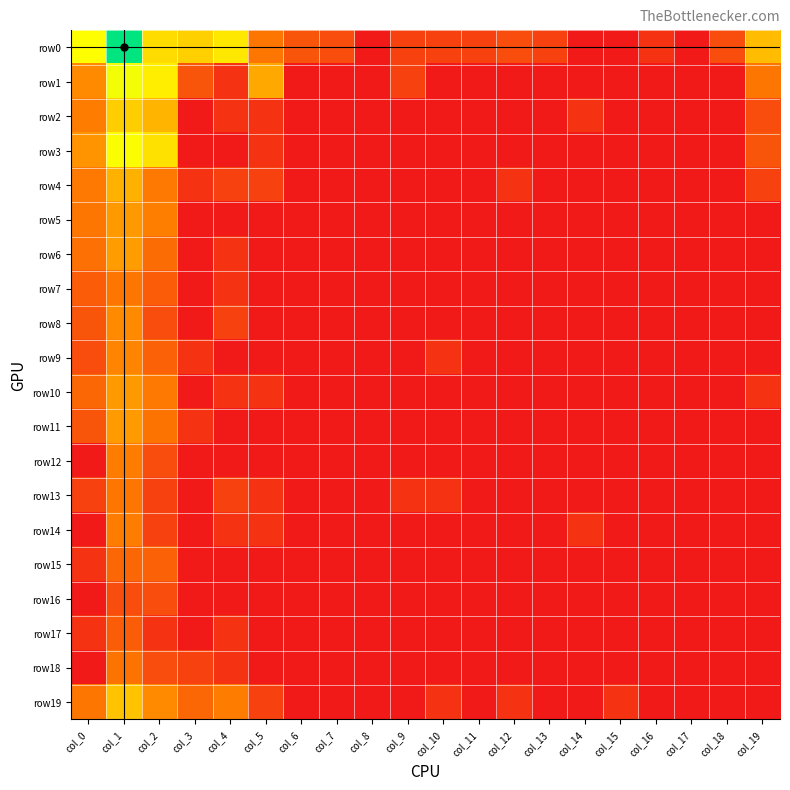

Reading left to right, what are all the values shown in this chart?

row0: col_0=5.4	col_1=8.1	col_2=4.7	col_3=4.4	col_4=4.9	col_5=2.5	col_6=1.6	col_7=1.4	col_8=0.0	col_9=1.1	col_10=1.1	col_11=1.1	col_12=1.4	col_13=1.1	col_14=0.0	col_15=0.0	col_16=0.7	col_17=0.0	col_18=1.4	col_19=4.0
row1: col_0=2.9	col_1=5.5	col_2=5.0	col_3=1.6	col_4=0.7	col_5=3.6	col_6=0.0	col_7=0.0	col_8=0.0	col_9=1.1	col_10=0.0	col_11=0.0	col_12=0.0	col_13=0.0	col_14=0.0	col_15=0.0	col_16=0.0	col_17=0.0	col_18=0.0	col_19=2.5
row2: col_0=2.6	col_1=4.4	col_2=3.8	col_3=0.0	col_4=0.7	col_5=0.7	col_6=0.0	col_7=0.0	col_8=0.0	col_9=0.0	col_10=0.0	col_11=0.0	col_12=0.0	col_13=0.0	col_14=0.7	col_15=0.0	col_16=0.0	col_17=0.0	col_18=0.0	col_19=1.4
row3: col_0=3.1	col_1=5.4	col_2=4.8	col_3=0.0	col_4=0.0	col_5=0.7	col_6=0.0	col_7=0.0	col_8=0.0	col_9=0.0	col_10=0.0	col_11=0.0	col_12=0.0	col_13=0.0	col_14=0.0	col_15=0.0	col_16=0.0	col_17=0.0	col_18=0.0	col_19=1.6
row4: col_0=2.6	col_1=3.8	col_2=2.6	col_3=0.7	col_4=1.1	col_5=1.1	col_6=0.0	col_7=0.0	col_8=0.0	col_9=0.0	col_10=0.0	col_11=0.0	col_12=0.7	col_13=0.0	col_14=0.0	col_15=0.0	col_16=0.0	col_17=0.0	col_18=0.0	col_19=1.1
row5: col_0=2.5	col_1=3.3	col_2=2.7	col_3=0.0	col_4=0.0	col_5=0.0	col_6=0.0	col_7=0.0	col_8=0.0	col_9=0.0	col_10=0.0	col_11=0.0	col_12=0.0	col_13=0.0	col_14=0.0	col_15=0.0	col_16=0.0	col_17=0.0	col_18=0.0	col_19=0.0
row6: col_0=2.3	col_1=3.3	col_2=2.2	col_3=0.0	col_4=0.7	col_5=0.0	col_6=0.0	col_7=0.0	col_8=0.0	col_9=0.0	col_10=0.0	col_11=0.0	col_12=0.0	col_13=0.0	col_14=0.0	col_15=0.0	col_16=0.0	col_17=0.0	col_18=0.0	col_19=0.0
row7: col_0=1.8	col_1=2.5	col_2=1.8	col_3=0.0	col_4=0.7	col_5=0.0	col_6=0.0	col_7=0.0	col_8=0.0	col_9=0.0	col_10=0.0	col_11=0.0	col_12=0.0	col_13=0.0	col_14=0.0	col_15=0.0	col_16=0.0	col_17=0.0	col_18=0.0	col_19=0.0
row8: col_0=1.6	col_1=2.9	col_2=1.4	col_3=0.0	col_4=1.1	col_5=0.0	col_6=0.0	col_7=0.0	col_8=0.0	col_9=0.0	col_10=0.0	col_11=0.0	col_12=0.0	col_13=0.0	col_14=0.0	col_15=0.0	col_16=0.0	col_17=0.0	col_18=0.0	col_19=0.0
row9: col_0=1.4	col_1=2.8	col_2=1.9	col_3=0.7	col_4=0.0	col_5=0.0	col_6=0.0	col_7=0.0	col_8=0.0	col_9=0.0	col_10=0.7	col_11=0.0	col_12=0.0	col_13=0.0	col_14=0.0	col_15=0.0	col_16=0.0	col_17=0.0	col_18=0.0	col_19=0.0
row10: col_0=2.1	col_1=3.3	col_2=2.6	col_3=0.0	col_4=0.7	col_5=0.7	col_6=0.0	col_7=0.0	col_8=0.0	col_9=0.0	col_10=0.0	col_11=0.0	col_12=0.0	col_13=0.0	col_14=0.0	col_15=0.0	col_16=0.0	col_17=0.0	col_18=0.0	col_19=0.7
row11: col_0=1.6	col_1=3.3	col_2=2.4	col_3=0.7	col_4=0.0	col_5=0.0	col_6=0.0	col_7=0.0	col_8=0.0	col_9=0.0	col_10=0.0	col_11=0.0	col_12=0.0	col_13=0.0	col_14=0.0	col_15=0.0	col_16=0.0	col_17=0.0	col_18=0.0	col_19=0.0
row12: col_0=0.0	col_1=2.6	col_2=1.4	col_3=0.0	col_4=0.0	col_5=0.0	col_6=0.0	col_7=0.0	col_8=0.0	col_9=0.0	col_10=0.0	col_11=0.0	col_12=0.0	col_13=0.0	col_14=0.0	col_15=0.0	col_16=0.0	col_17=0.0	col_18=0.0	col_19=0.0
row13: col_0=1.1	col_1=2.5	col_2=1.1	col_3=0.0	col_4=1.1	col_5=0.7	col_6=0.0	col_7=0.0	col_8=0.0	col_9=0.7	col_10=0.7	col_11=0.0	col_12=0.0	col_13=0.0	col_14=0.0	col_15=0.0	col_16=0.0	col_17=0.0	col_18=0.0	col_19=0.0
row14: col_0=0.0	col_1=2.6	col_2=1.1	col_3=0.0	col_4=0.7	col_5=0.7	col_6=0.0	col_7=0.0	col_8=0.0	col_9=0.0	col_10=0.0	col_11=0.0	col_12=0.0	col_13=0.0	col_14=0.7	col_15=0.0	col_16=0.0	col_17=0.0	col_18=0.0	col_19=0.0
row15: col_0=0.7	col_1=2.1	col_2=1.9	col_3=0.0	col_4=0.0	col_5=0.0	col_6=0.0	col_7=0.0	col_8=0.0	col_9=0.0	col_10=0.0	col_11=0.0	col_12=0.0	col_13=0.0	col_14=0.0	col_15=0.0	col_16=0.0	col_17=0.0	col_18=0.0	col_19=0.0
row16: col_0=0.0	col_1=1.4	col_2=1.4	col_3=0.0	col_4=0.0	col_5=0.0	col_6=0.0	col_7=0.0	col_8=0.0	col_9=0.0	col_10=0.0	col_11=0.0	col_12=0.0	col_13=0.0	col_14=0.0	col_15=0.0	col_16=0.0	col_17=0.0	col_18=0.0	col_19=0.0
row17: col_0=0.7	col_1=1.8	col_2=0.7	col_3=0.0	col_4=0.7	col_5=0.0	col_6=0.0	col_7=0.0	col_8=0.0	col_9=0.0	col_10=0.0	col_11=0.0	col_12=0.0	col_13=0.0	col_14=0.0	col_15=0.0	col_16=0.0	col_17=0.0	col_18=0.0	col_19=0.0
row18: col_0=0.0	col_1=2.4	col_2=1.4	col_3=1.1	col_4=0.7	col_5=0.0	col_6=0.0	col_7=0.0	col_8=0.0	col_9=0.0	col_10=0.0	col_11=0.0	col_12=0.0	col_13=0.0	col_14=0.0	col_15=0.0	col_16=0.0	col_17=0.0	col_18=0.0	col_19=0.0
row19: col_0=2.5	col_1=4.1	col_2=2.9	col_3=2.1	col_4=2.6	col_5=1.1	col_6=0.0	col_7=0.0	col_8=0.0	col_9=0.0	col_10=0.7	col_11=0.0	col_12=0.7	col_13=0.0	col_14=0.0	col_15=0.7	col_16=0.0	col_17=0.0	col_18=0.0	col_19=0.0